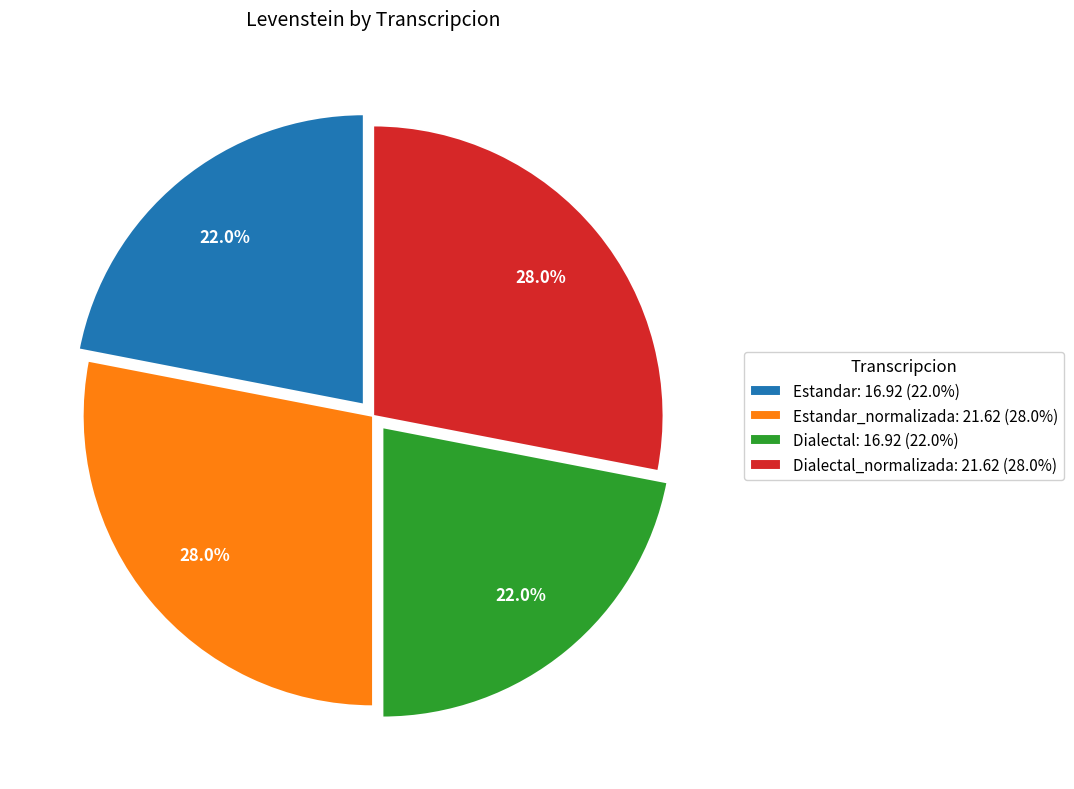

Does any single category account for the majority?

No